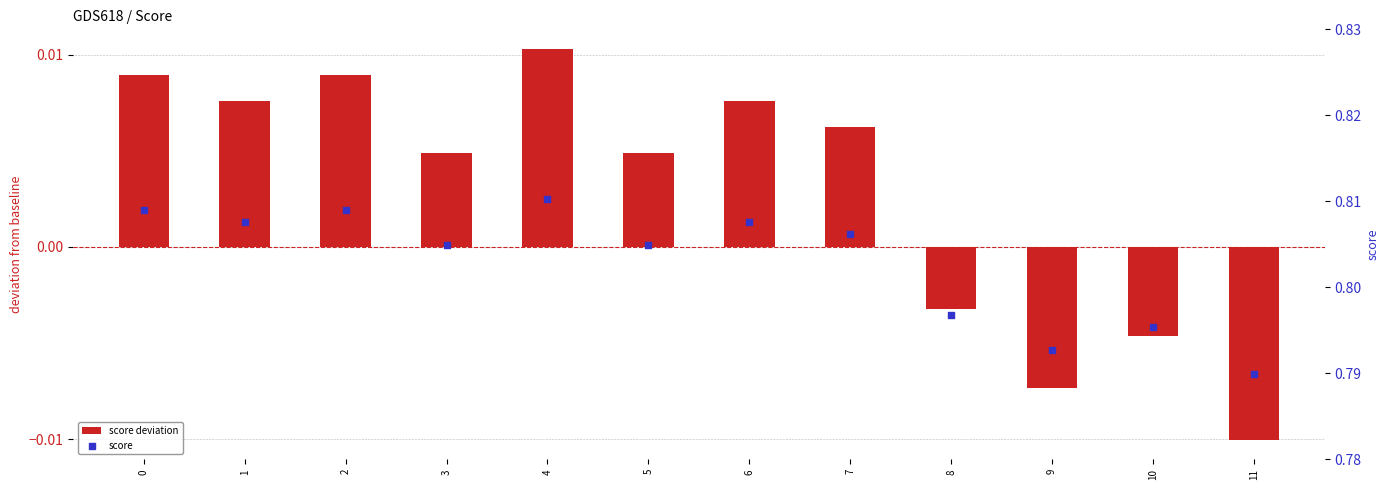

At how many categories does at least one series exceed 0?

12